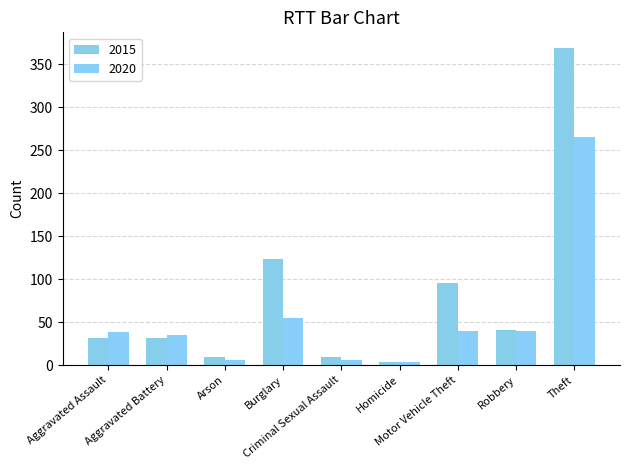

Is it true that 2015 equals 9 at Arson?

True